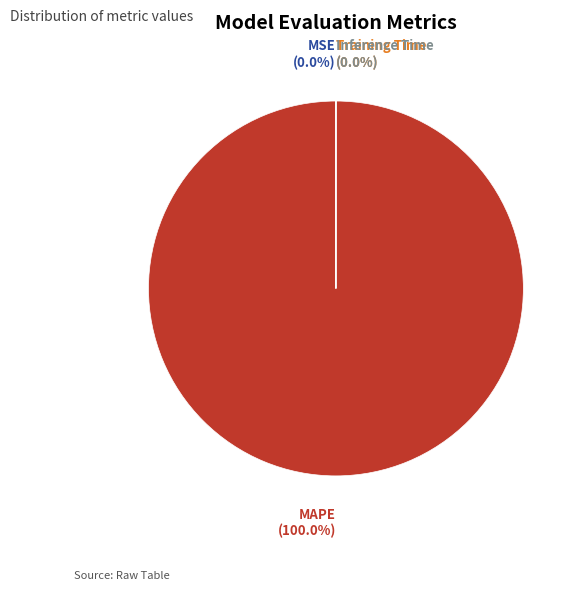

Does any single category account for the majority?

Yes